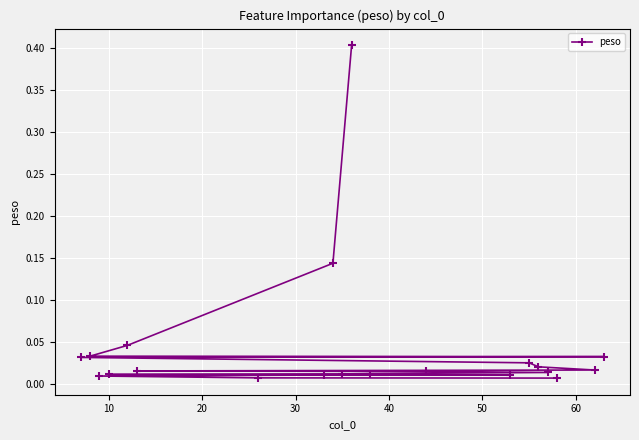

What is the maximum value shown in the chart?

0.4